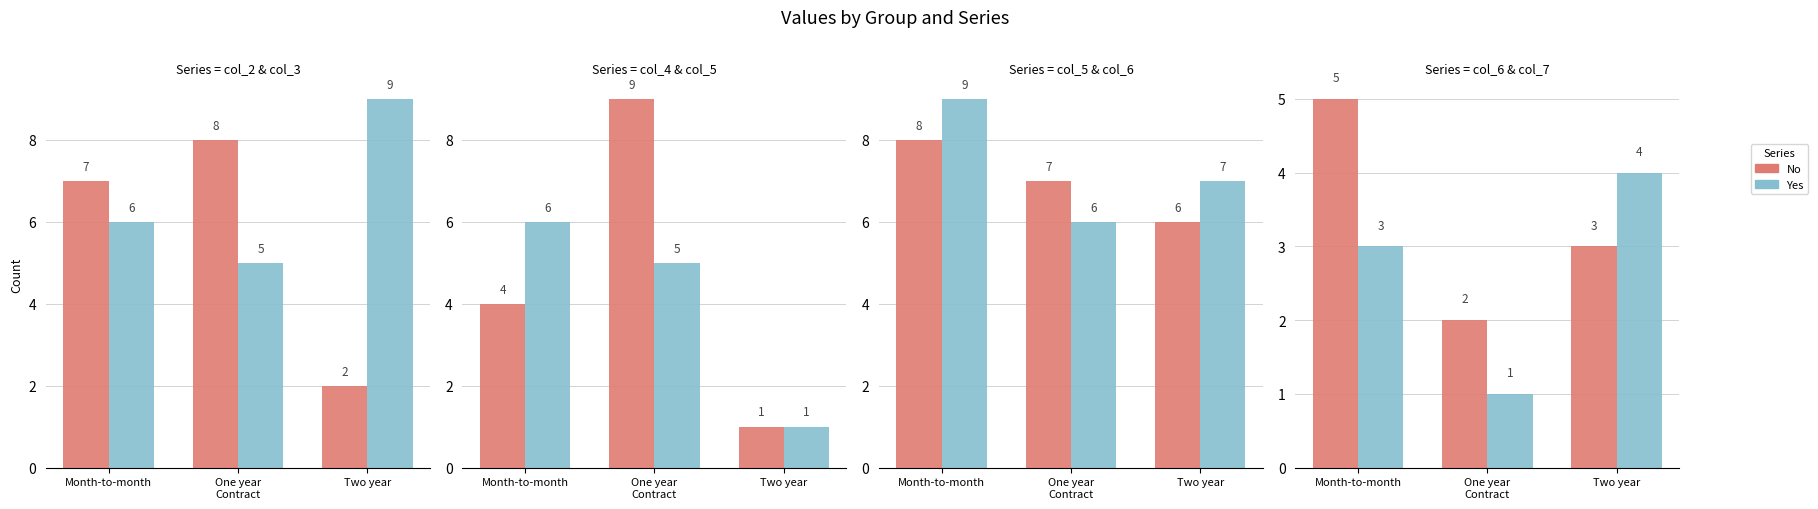

What is the difference between the highest and lowest values at Two year?

1